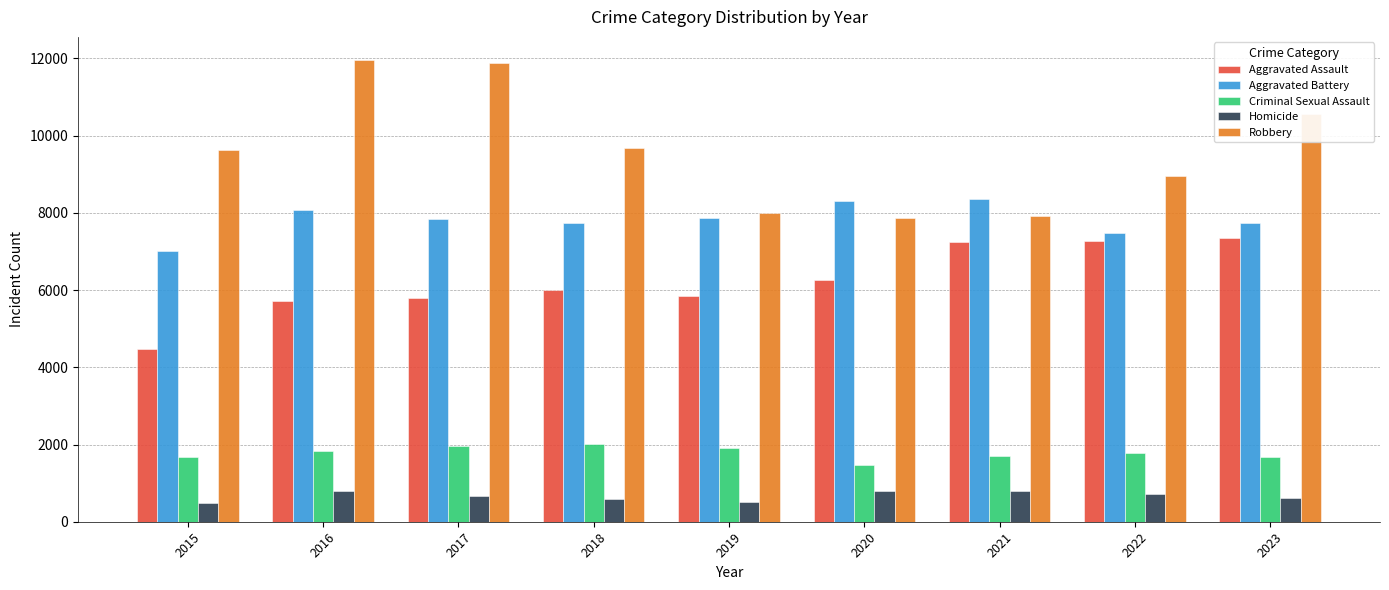

What are all the series names shown in the legend?

Aggravated Assault, Aggravated Battery, Criminal Sexual Assault, Homicide, Robbery